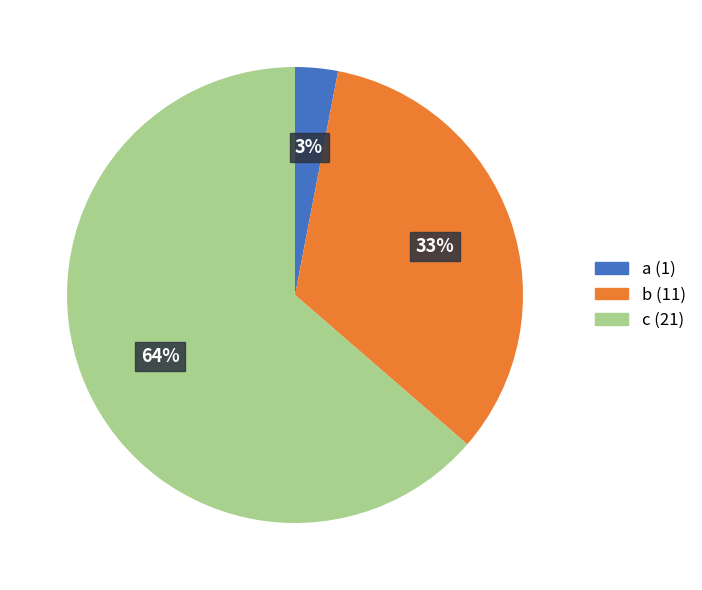

The b slice represents 33% of the pie. True or false?

True